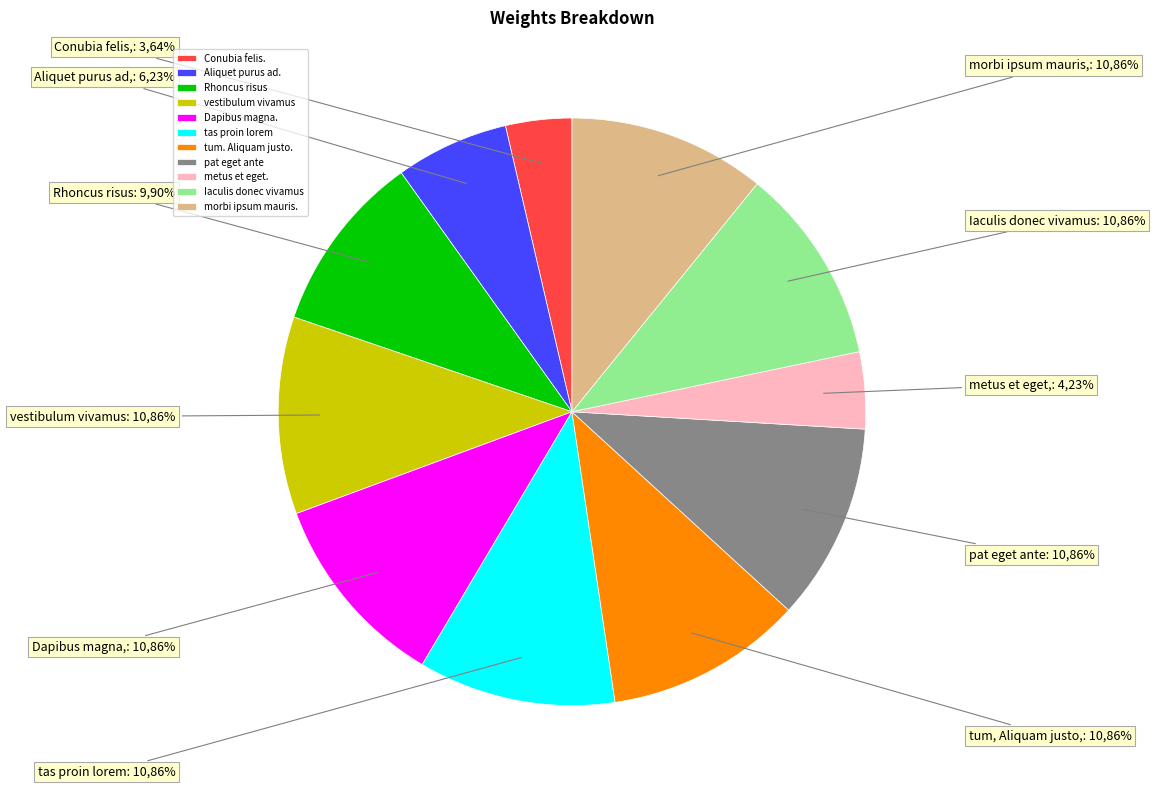

What is the ratio of the value at Conubia felis. to the value at metus et eget.?

0.9